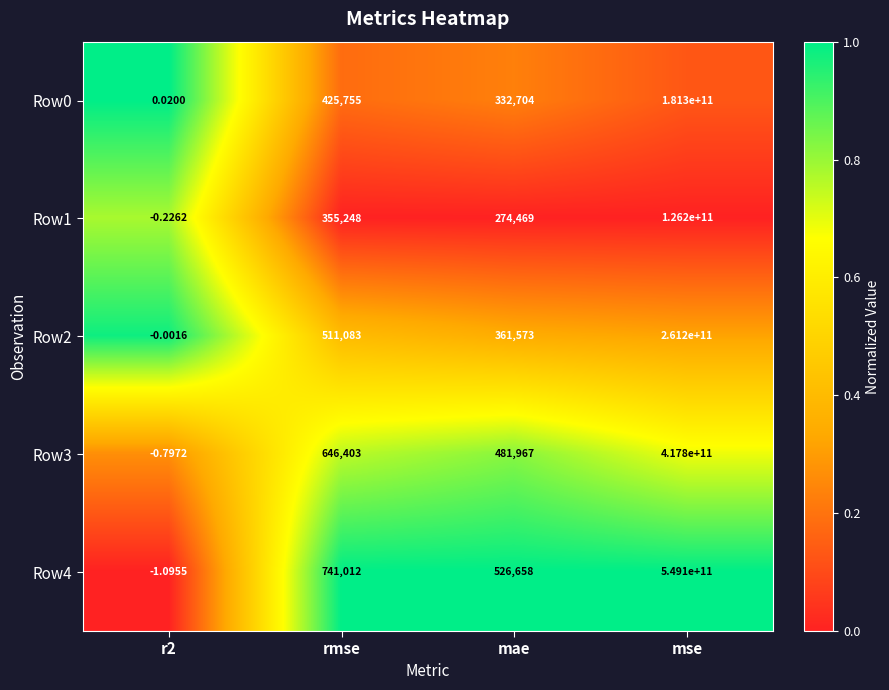

Which category has the highest value in the Row1 series?

mse